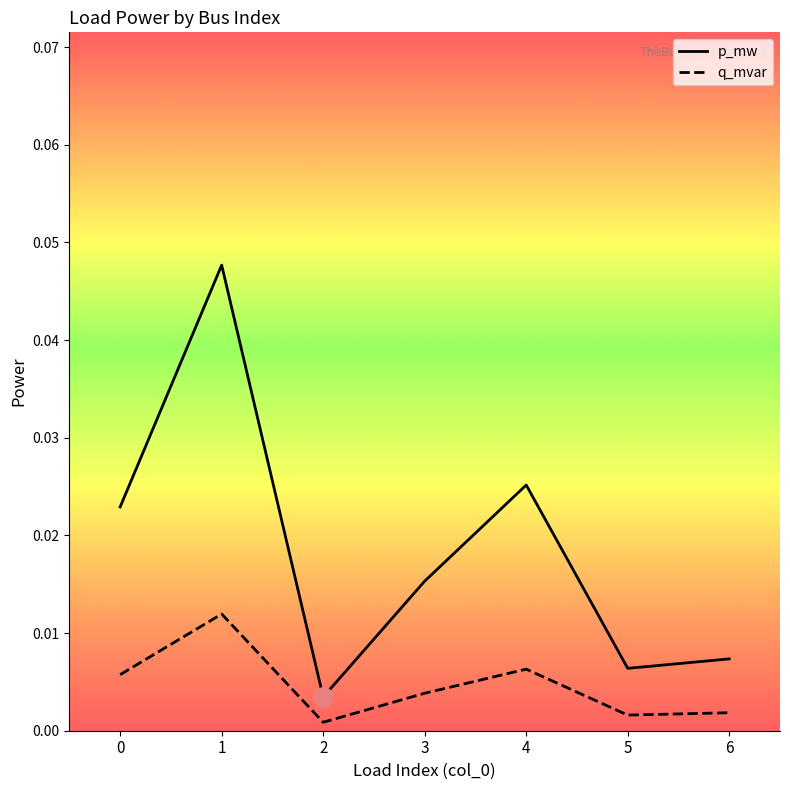

At which category is the sum across all series the highest?

1